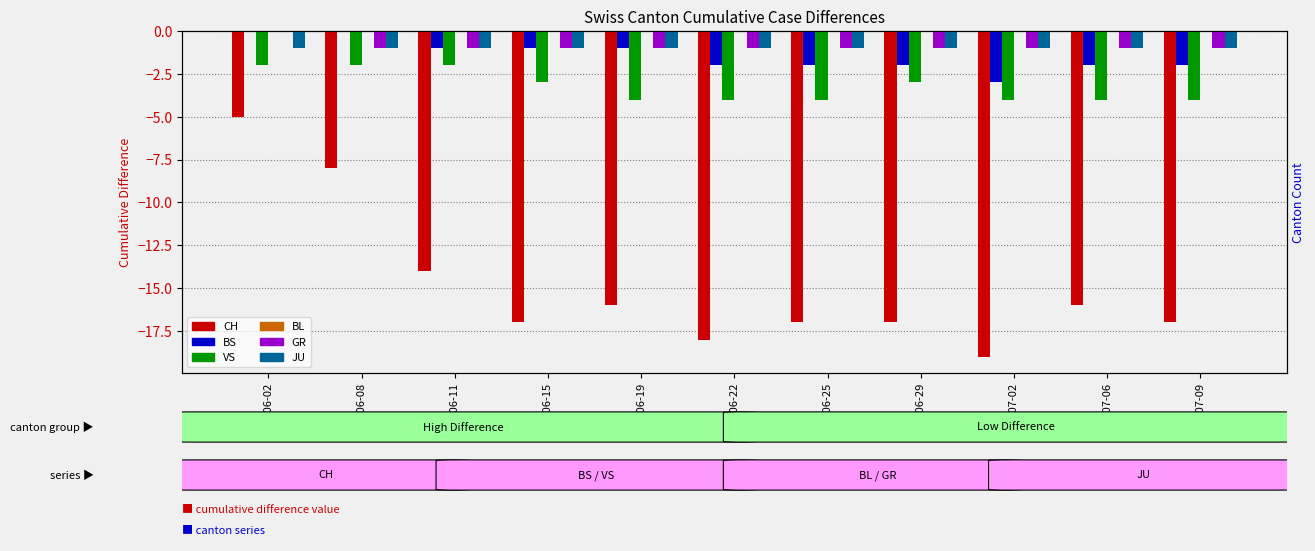

What position from the left is 2020-06-25?

7